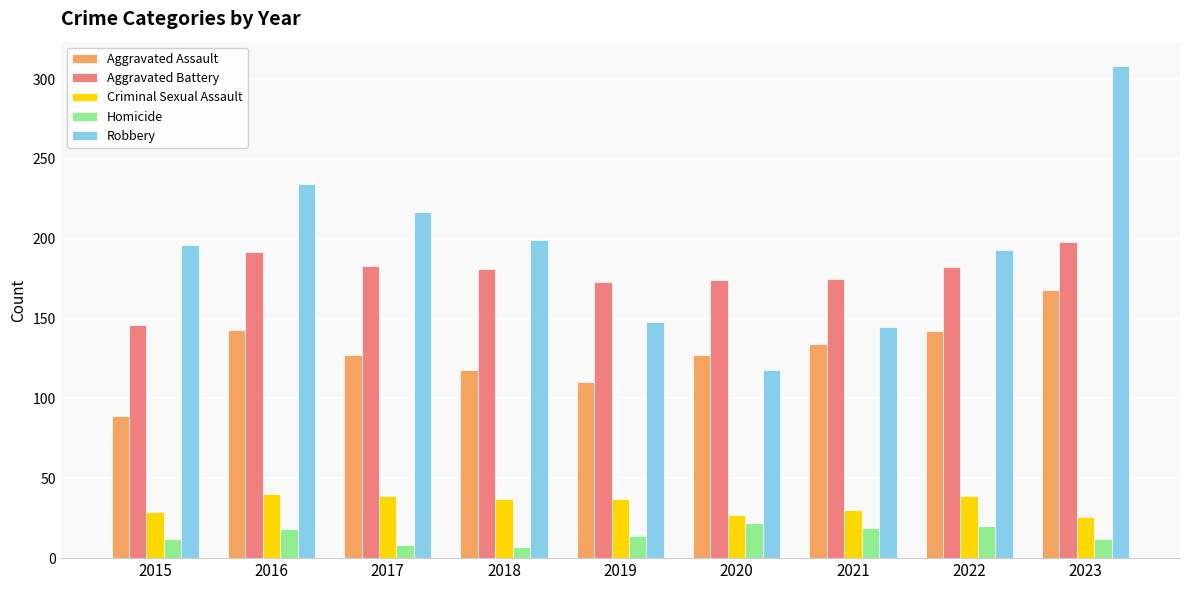

What is the lowest value of the Criminal Sexual Assault series?

26